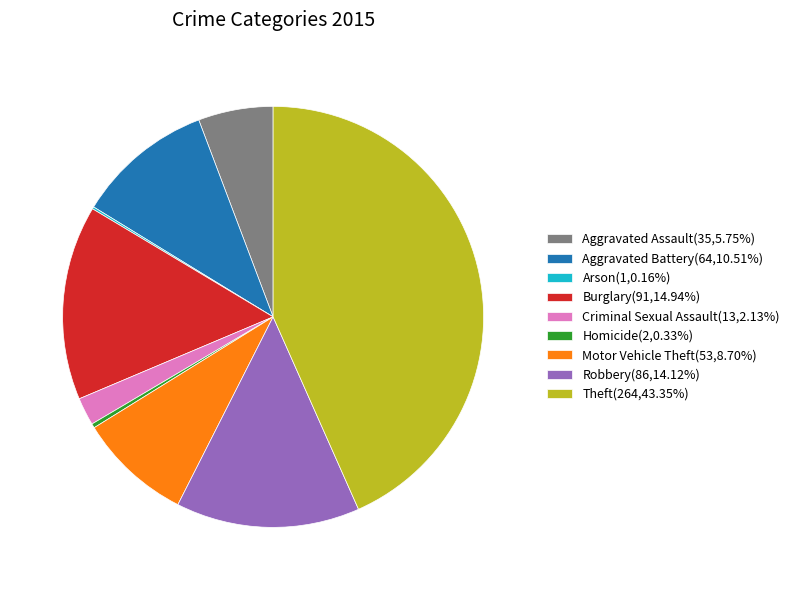

Approximately how many times larger is the value at Theft(264,43.35%) compared to Aggravated Assault(35,5.75%)?

7.5